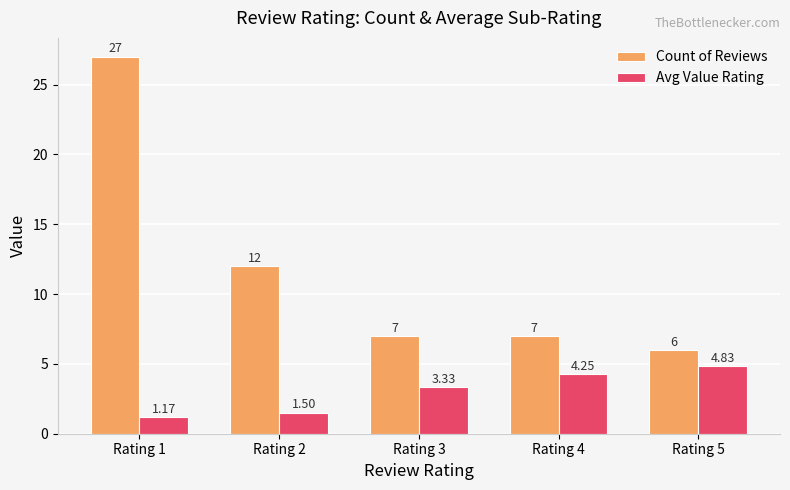

Where does the Avg Value Rating series first go above 3?

Rating 3